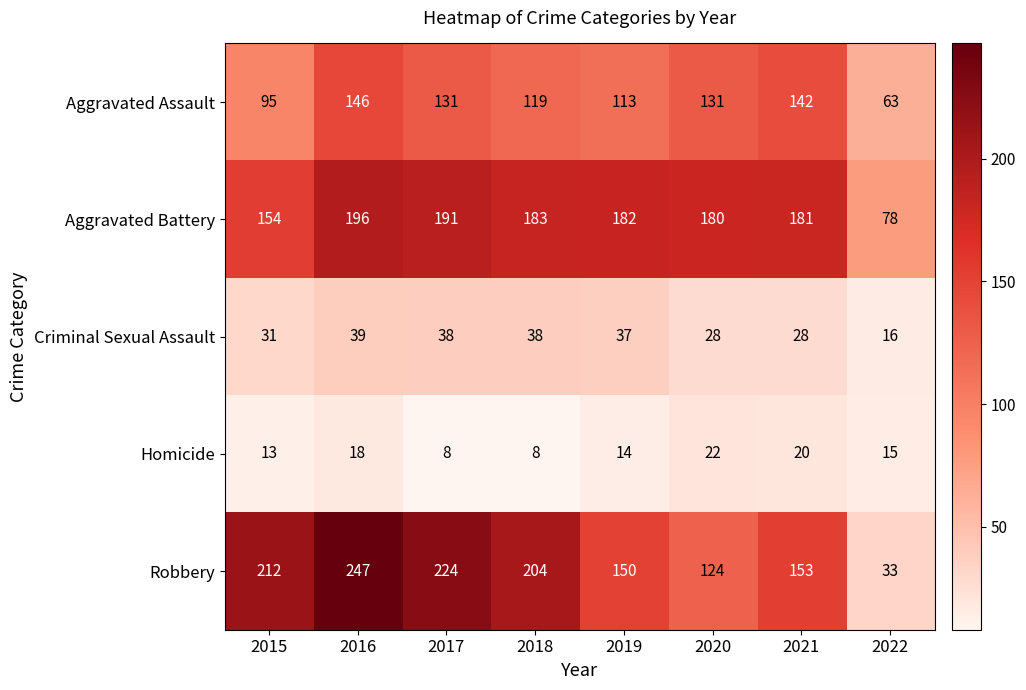

At 2015, list the series in order from smallest to largest.

Homicide, Criminal Sexual Assault, Aggravated Assault, Aggravated Battery, Robbery